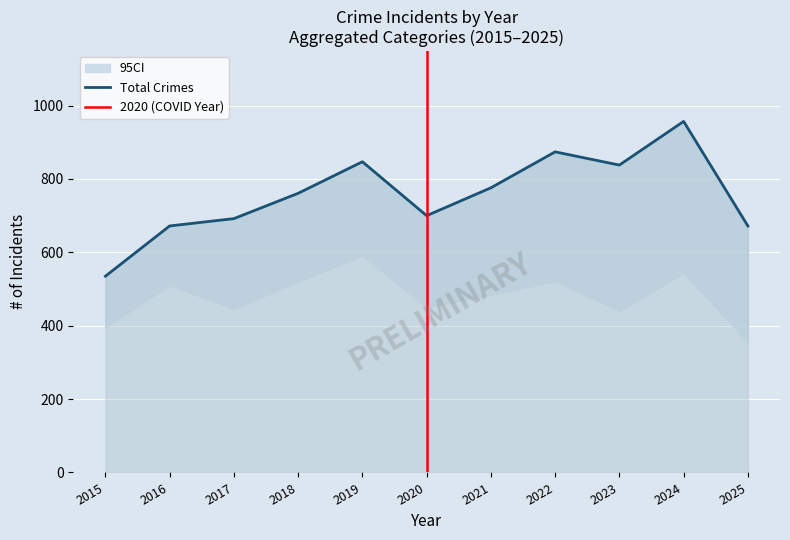

What is the difference between the maximum and minimum values in the Total series?

422